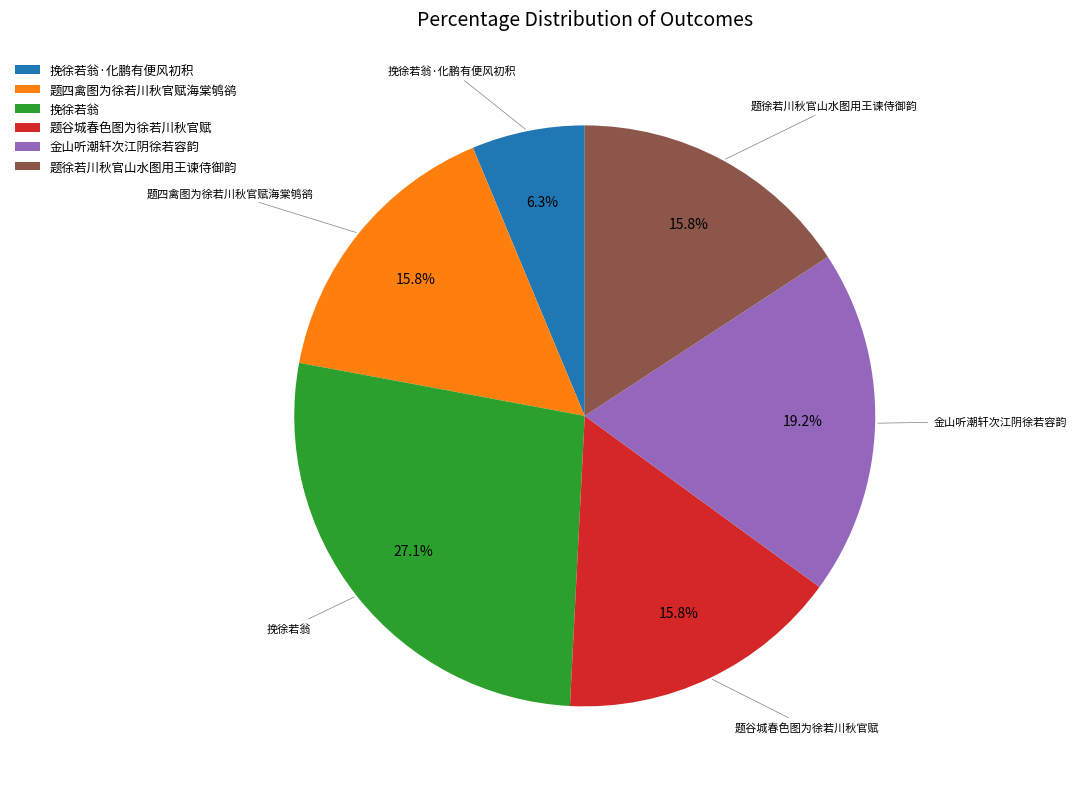

Approximately how many times larger is the value at 题谷城春色图为徐若川秋官赋 compared to 题徐若川秋官山水图用王谏侍御韵?

1.0